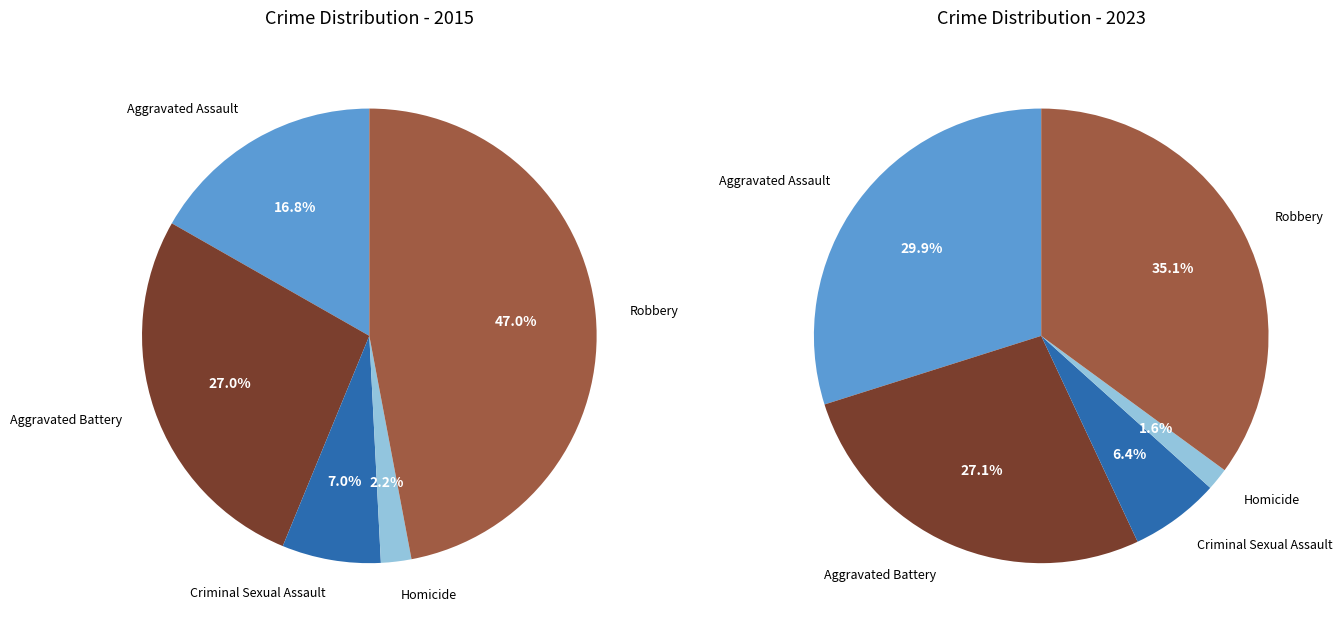

Between Aggravated Battery and Aggravated Assault, which is larger?

Aggravated Battery